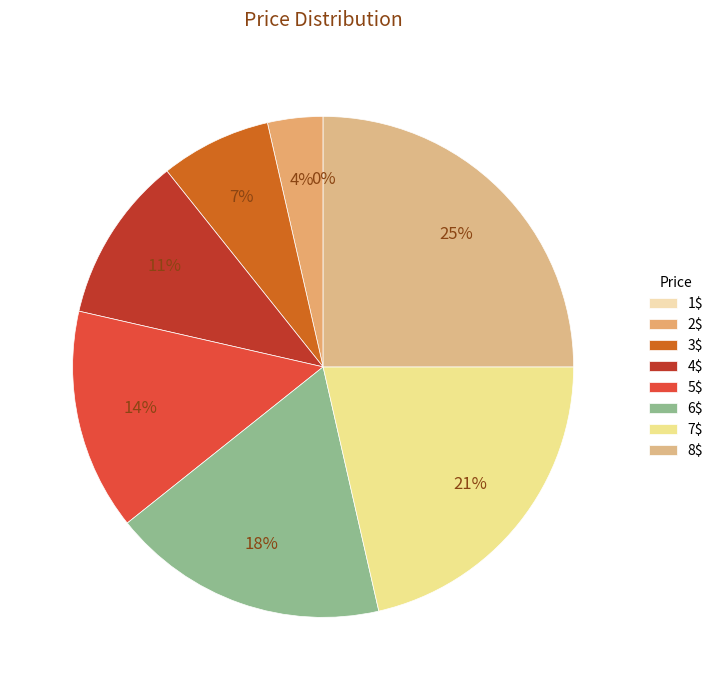

Does 7$ account for over 50% of the chart?

No